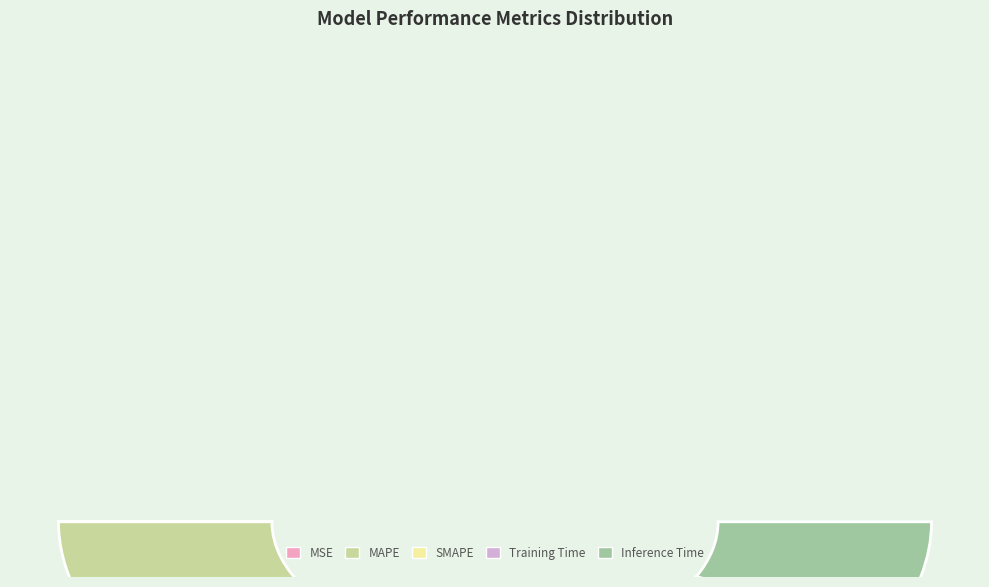

How many slices are in this pie chart?

5